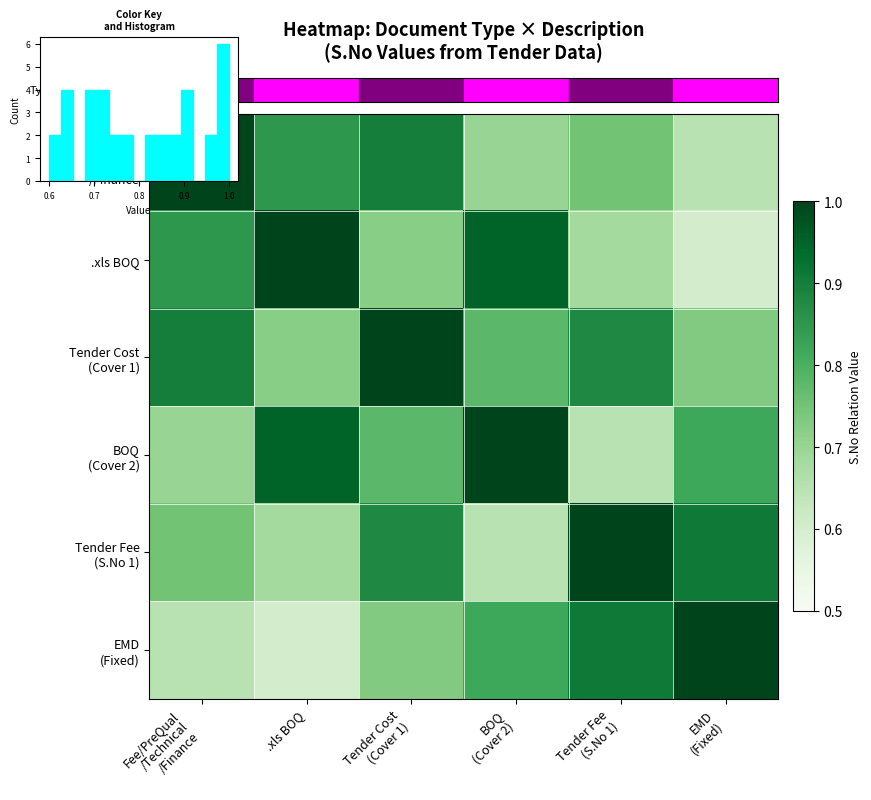

How many categories are shown in the chart?

6